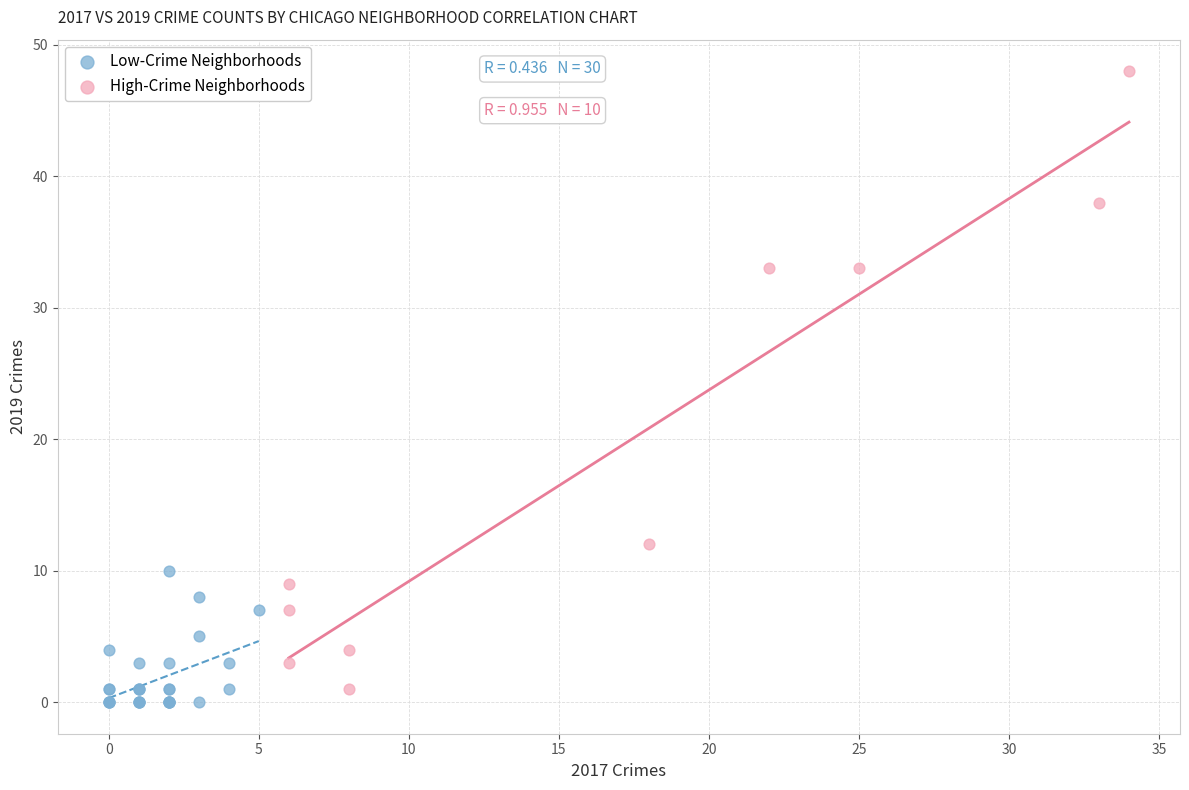

Which series has the widest spread of Y values?

High-Crime Neighborhoods